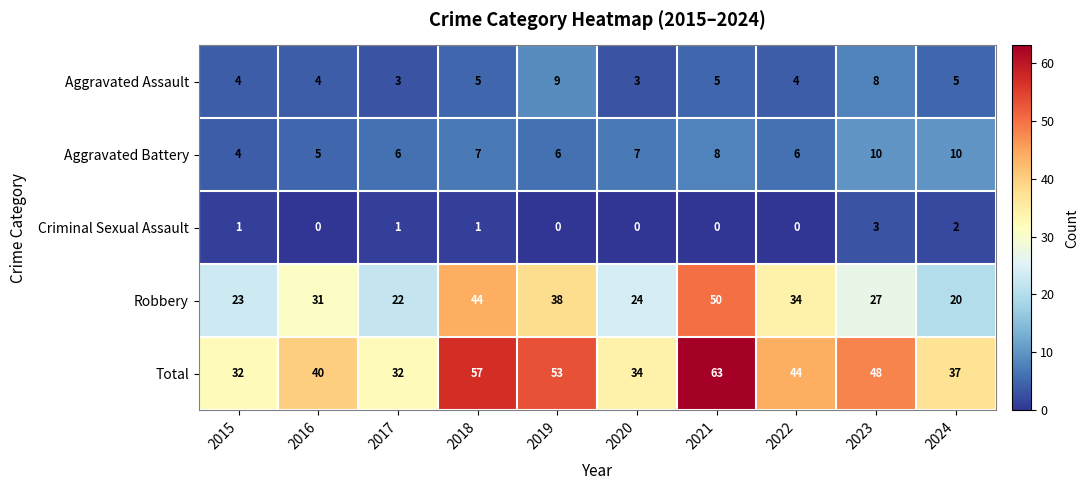

What is the difference between the maximum and minimum values in the Aggravated Assault series?

6